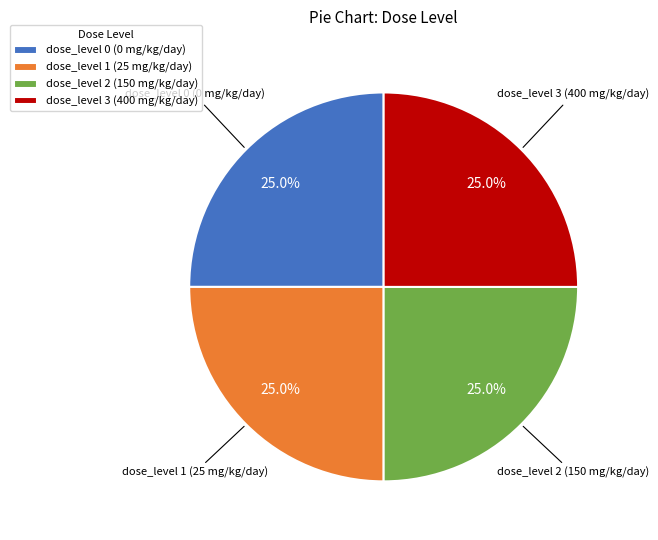

Approximately how many times larger is the value at dose_level 1 (25 mg/kg/day) compared to dose_level 2 (150 mg/kg/day)?

1.0